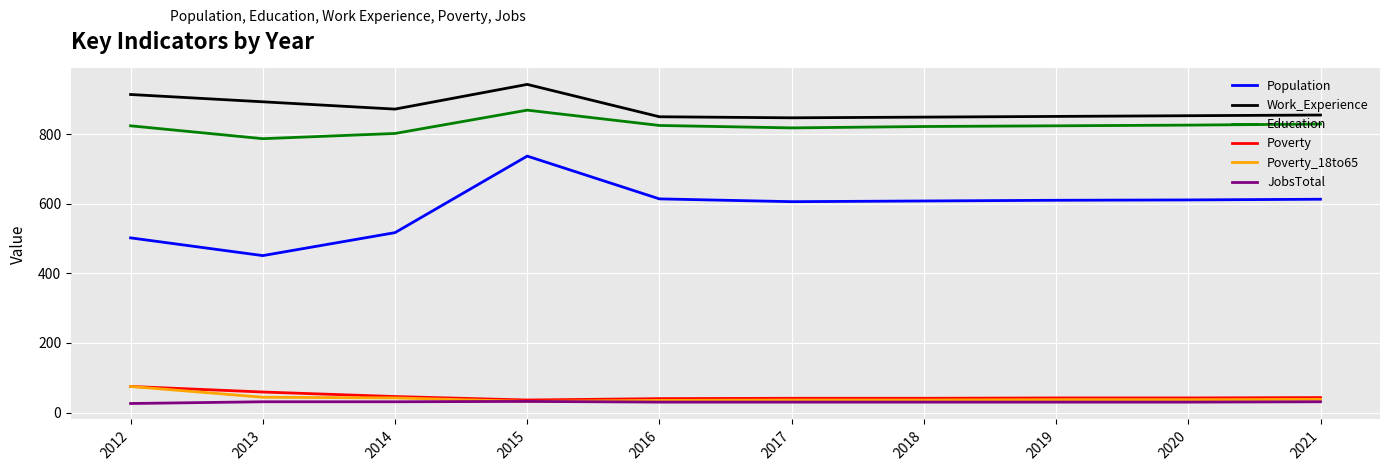

At which label does Population first exceed 610?

2015